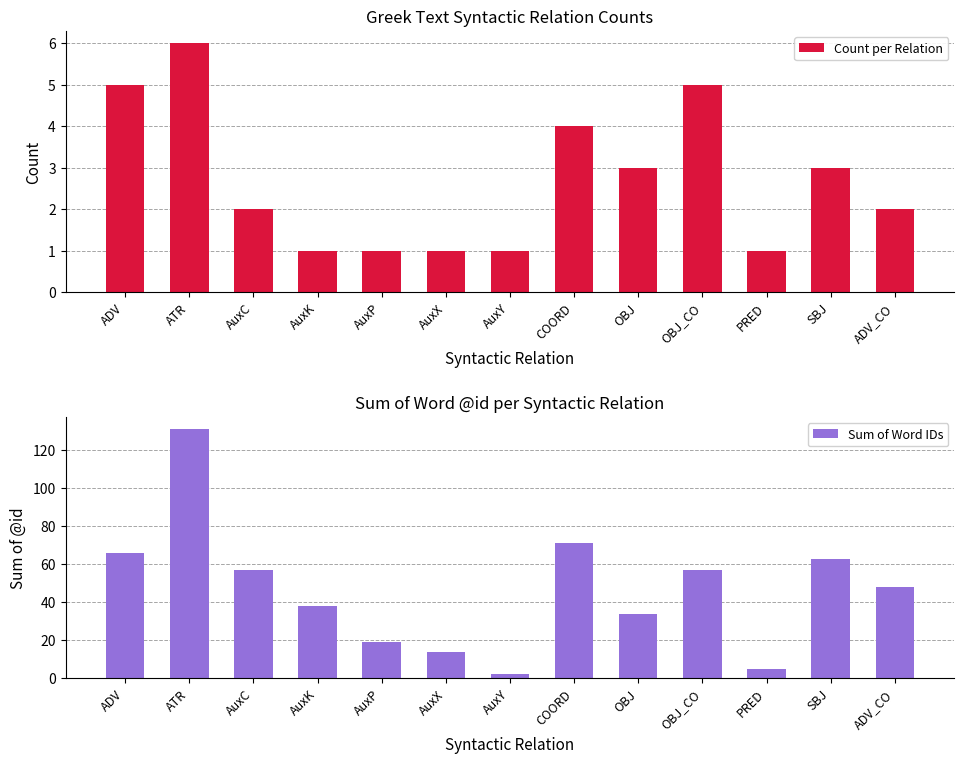

At which label is Sum of Word IDs closest to 66?

ADV